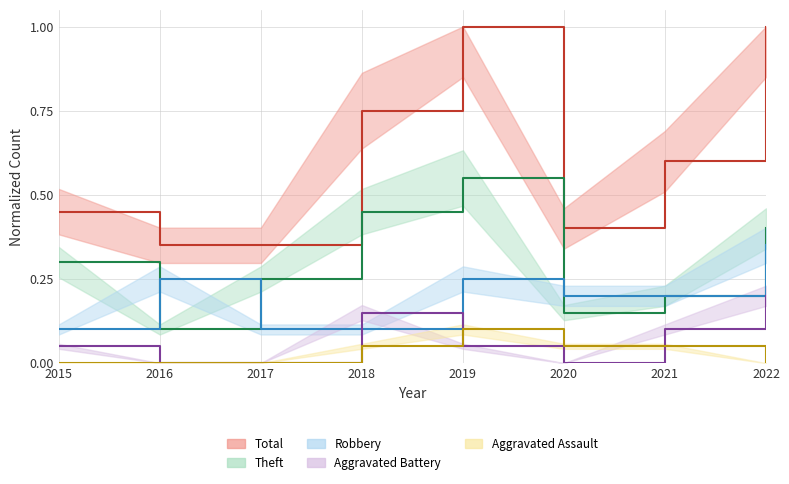

At which category does the chart reach its minimum across all series?

2016